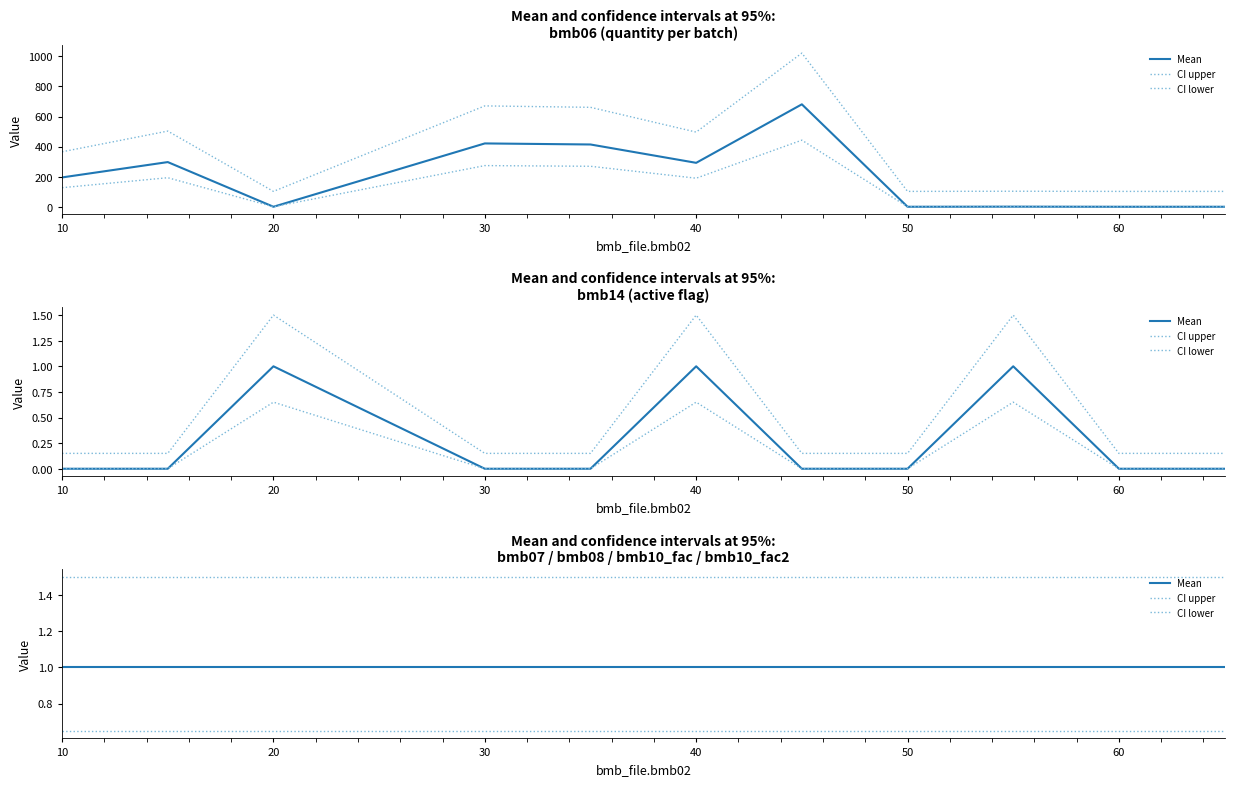

What are all the series names shown in the legend?

Mean, CI upper, CI lower